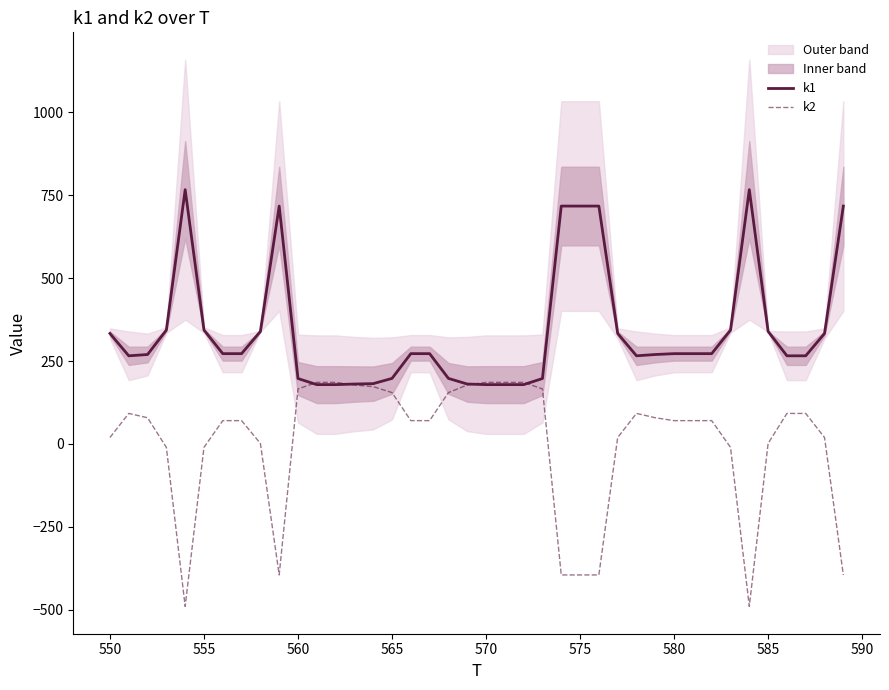

What is the lowest value of the k1 series?

178.8